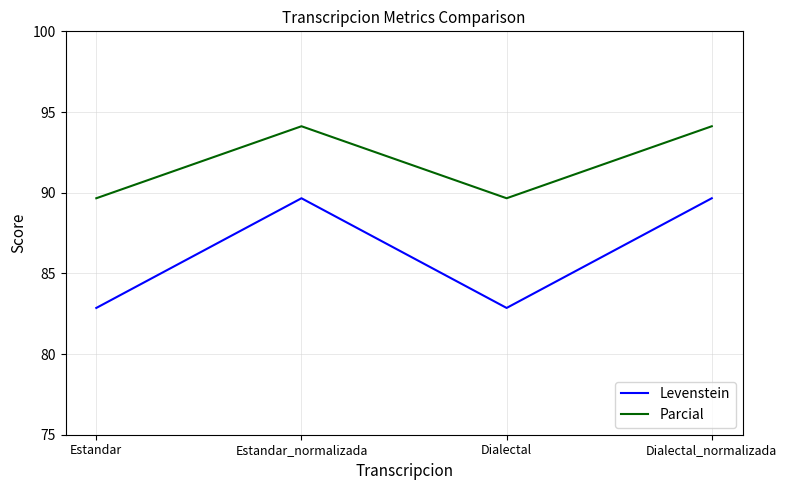

Reading left to right, transcribe all the data shown in this chart.

Levenstein: 82.9	89.7	82.9	89.7
Parcial: 89.7	94.1	89.7	94.1